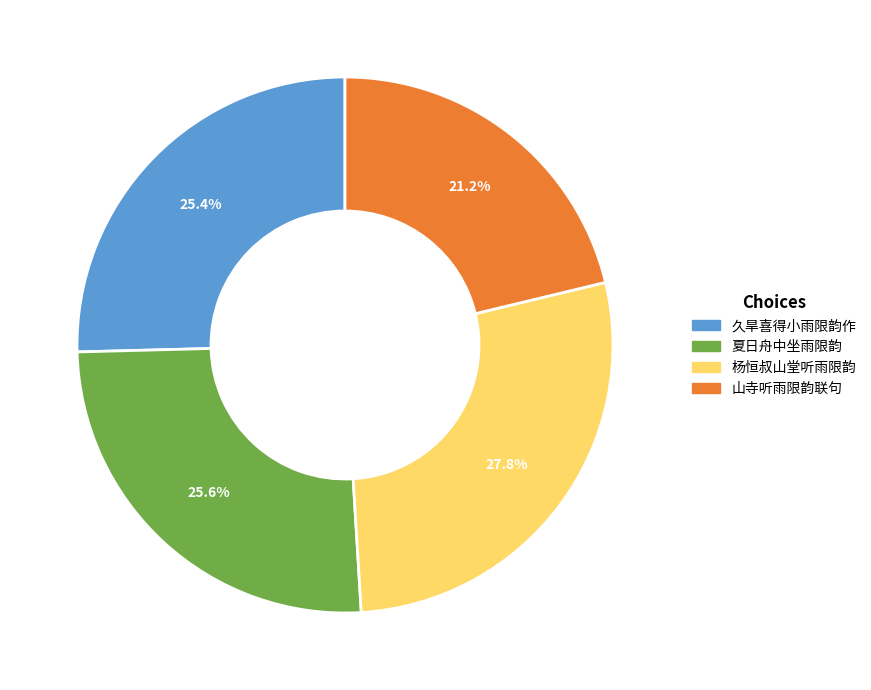

To the nearest percent, what percentage of the pie is 久旱喜得小雨限韵作?

25%